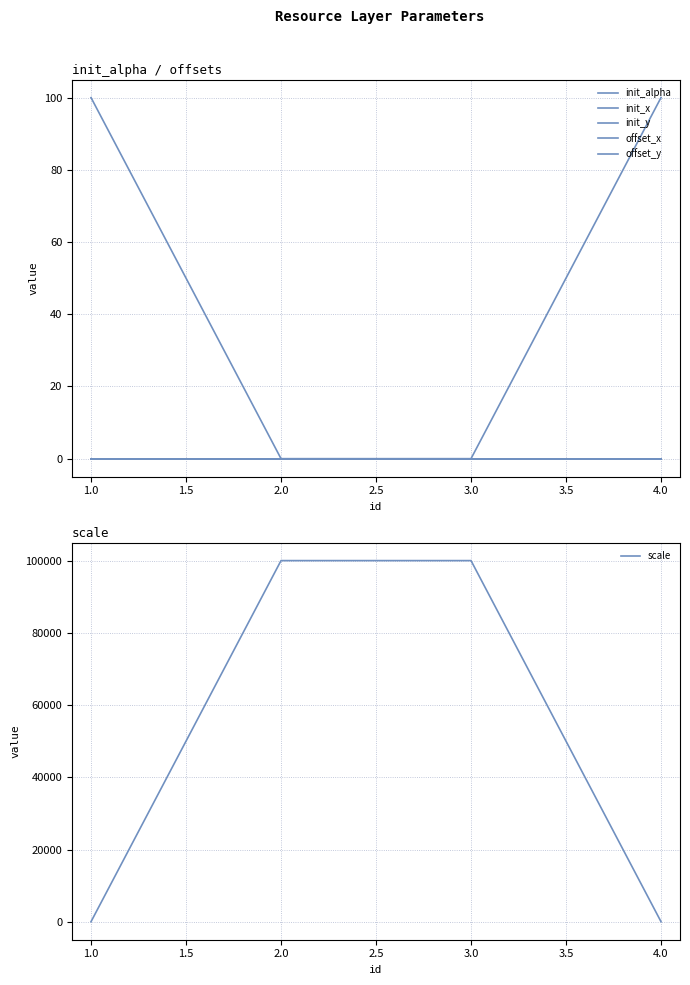

Which series has the widest spread of values?

scale